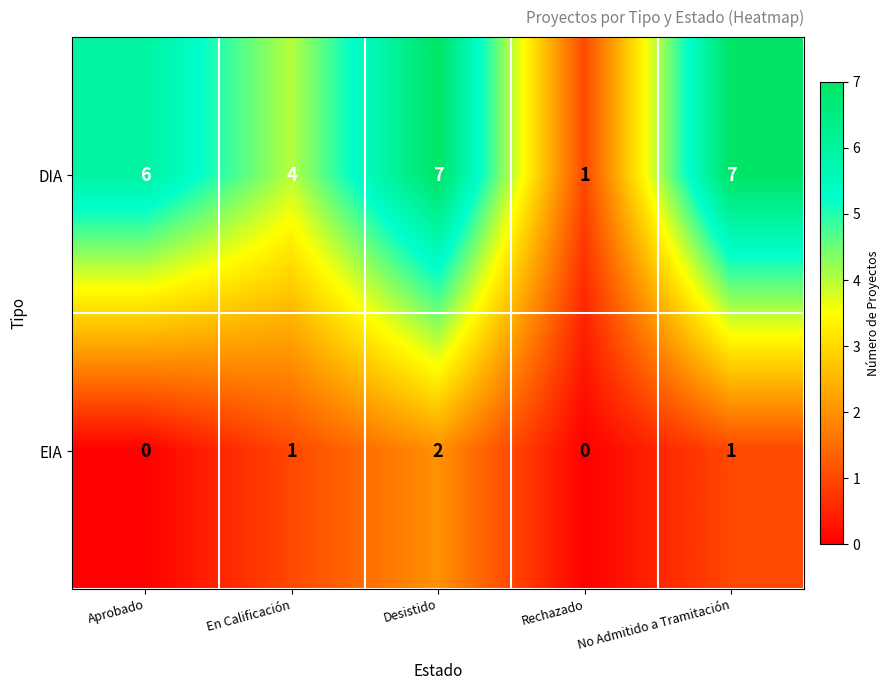

Rank the series at Aprobado from lowest to highest value.

EIA, DIA